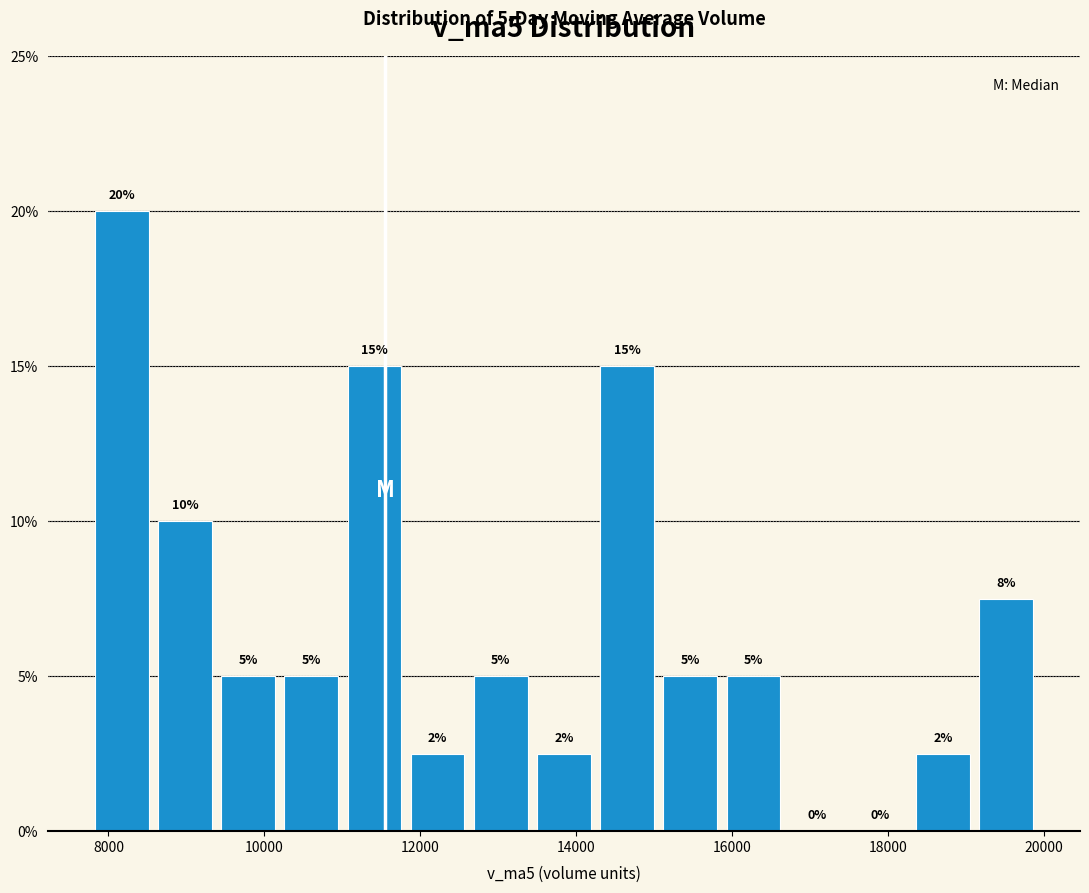

Which range on the x-axis has the tallest bar?

7800 to 8600